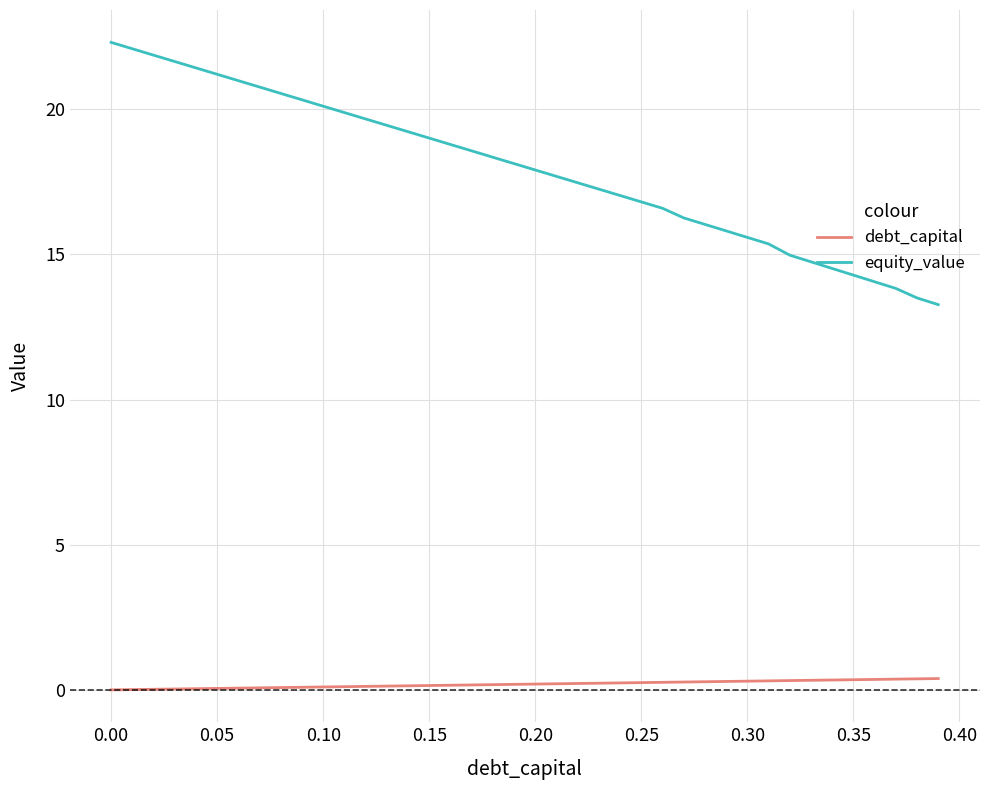

Which series has the largest total across all categories?

equity_value